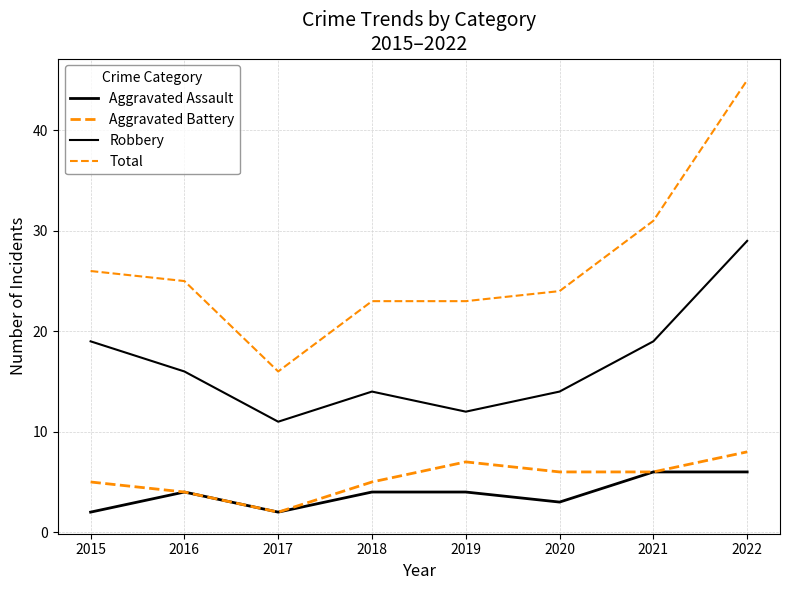

Which label corresponds to the largest value in the chart?

2022